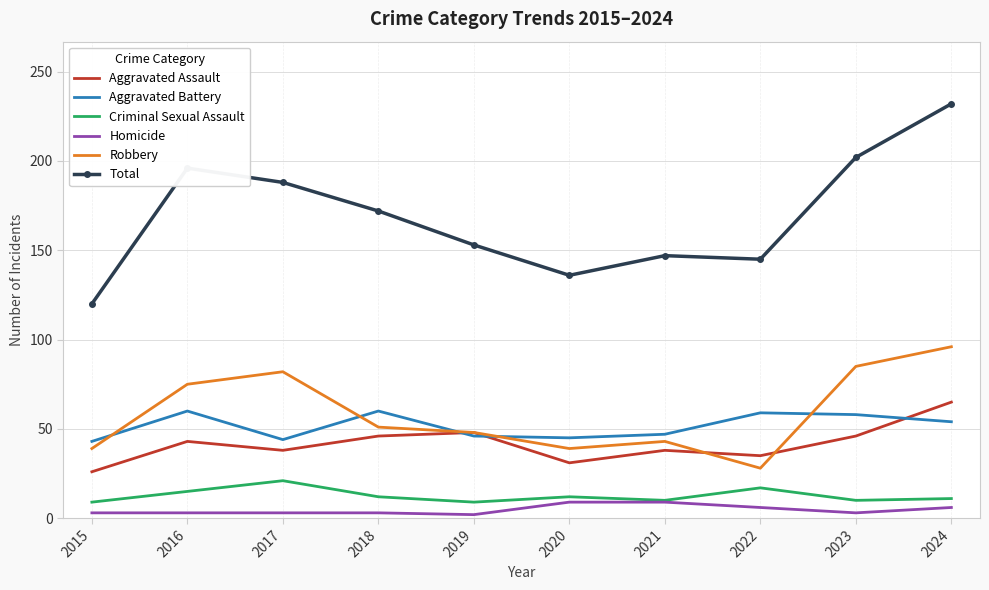

What is the sum of the Total values at 2016 and 2022?

341